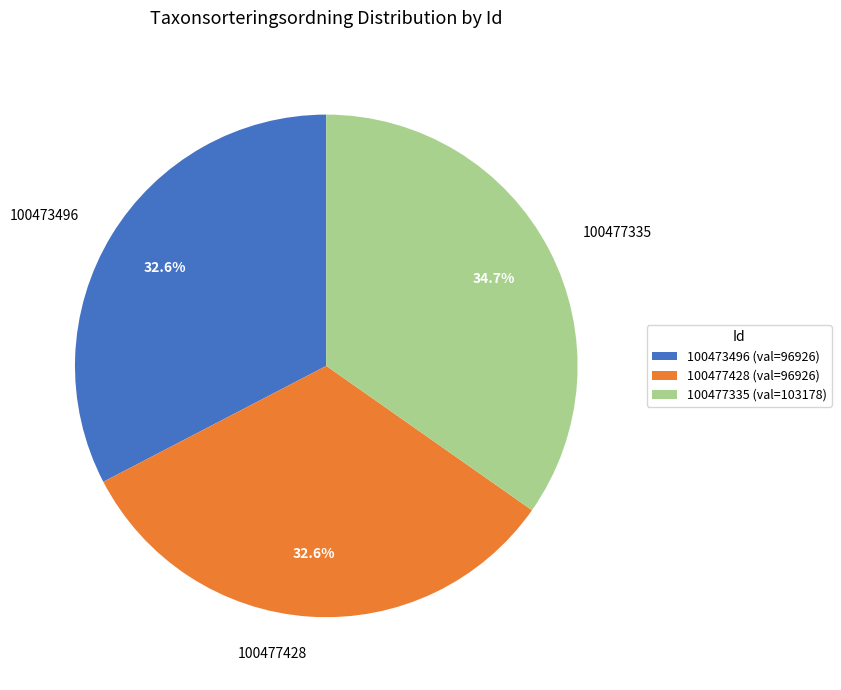

How much of the chart is everything except 100473496?

67.4%